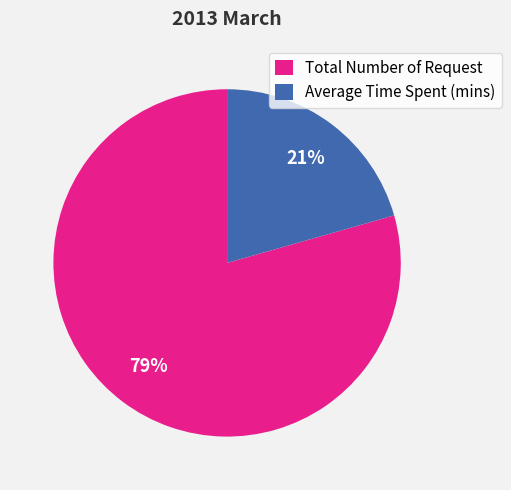

To the nearest percent, what portion does Average Time Spent (mins) represent?

21%